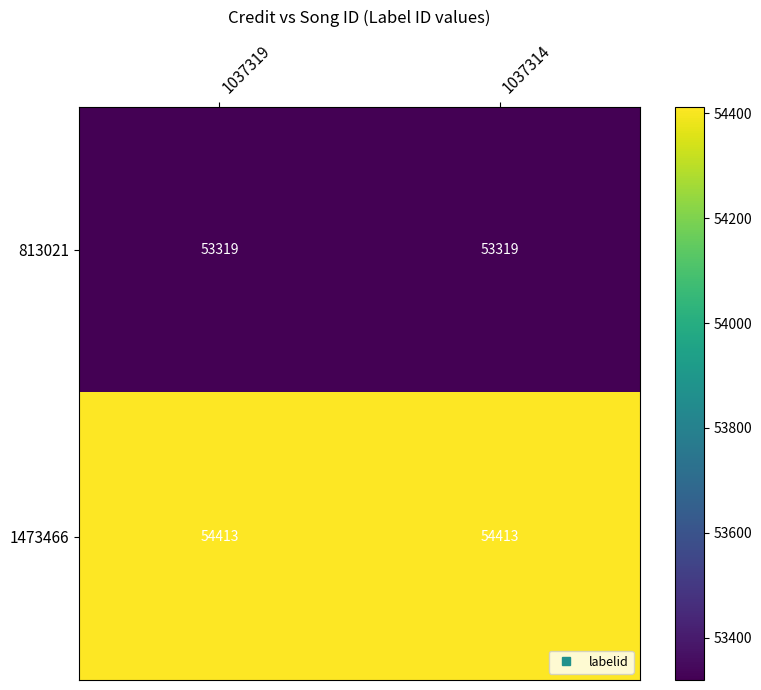

What is the minimum value shown in the chart?

53319